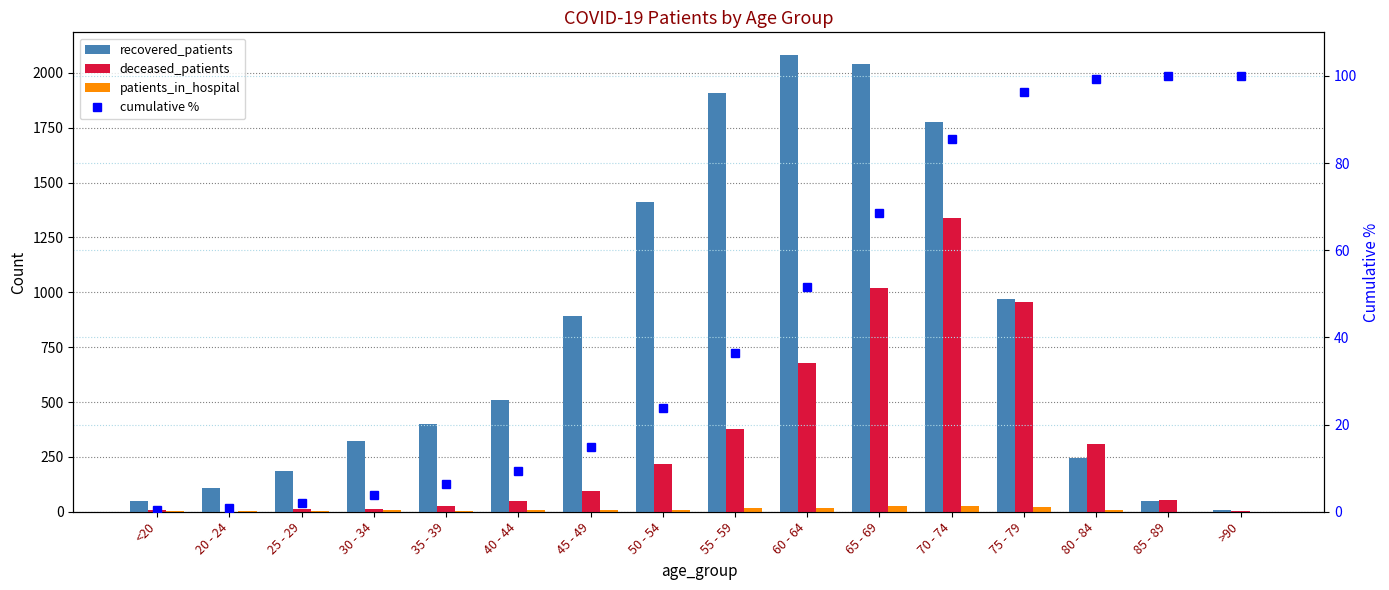

What position from the right is <20?

16